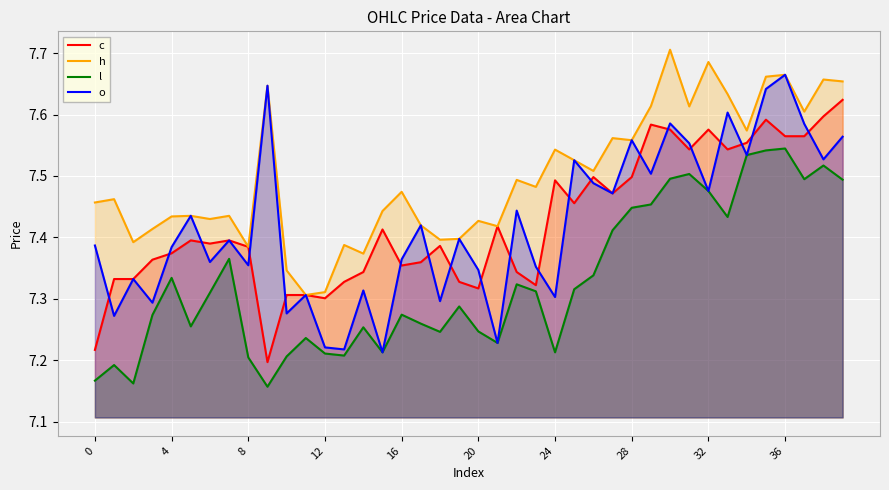

At which category does the chart reach its peak across all series?

30